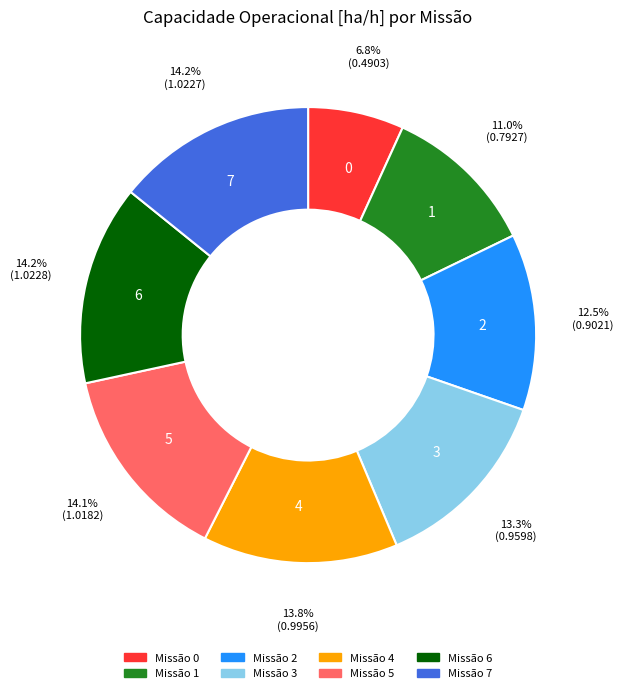

What is the ratio of the value at 0 to the value at 7?

0.5